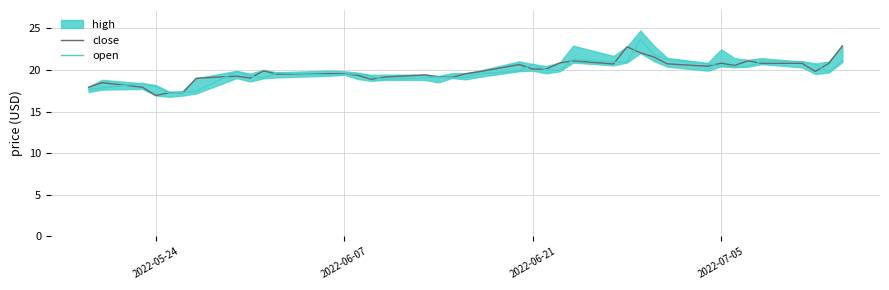

What is the highest value of the close series?

22.9